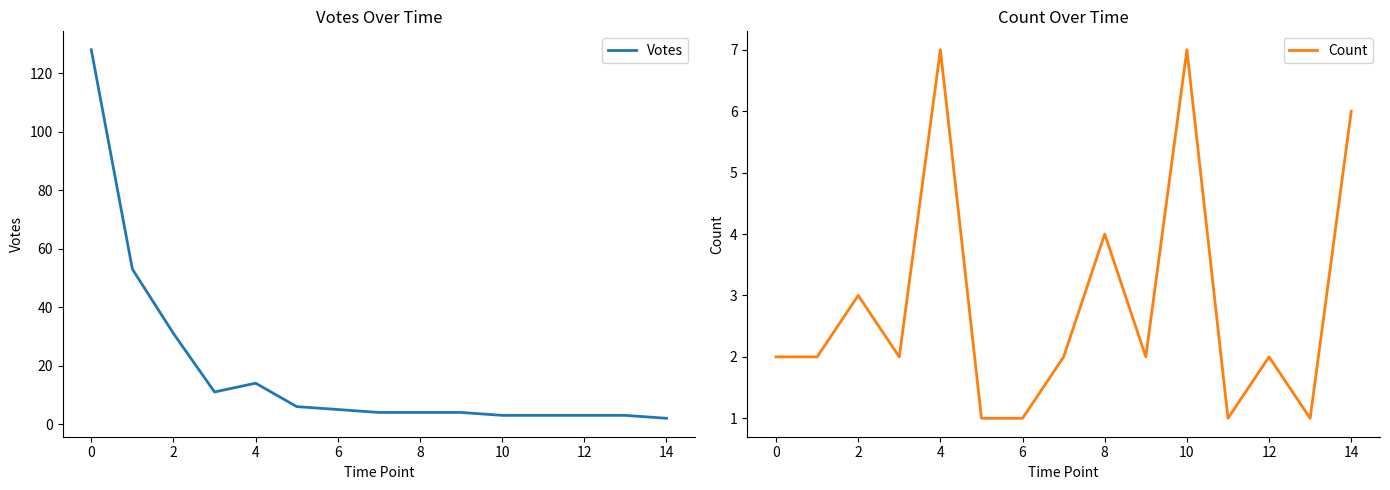

Is it true that Count equals 2 at 10?

False